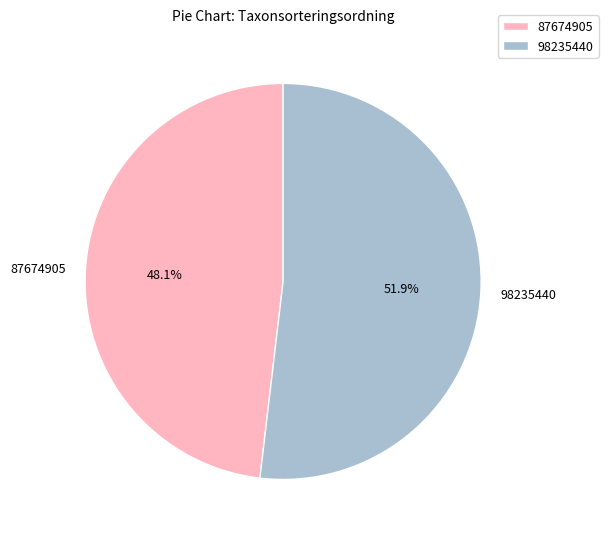

How many segments does this pie chart have?

2